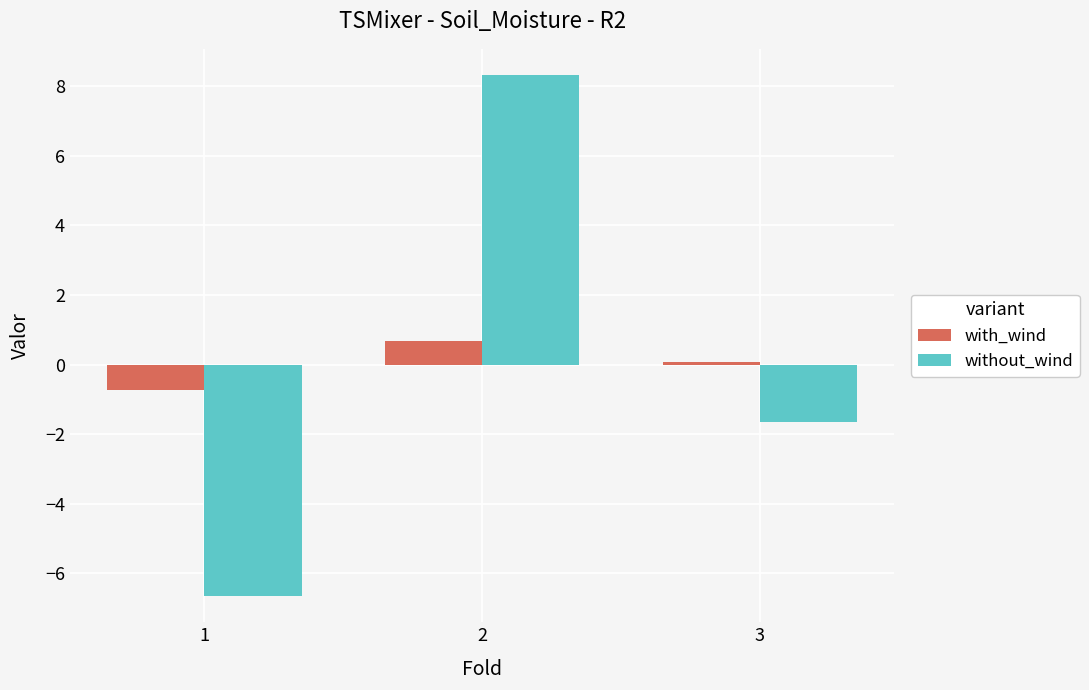

Where is without_wind nearest to the value 0?

3